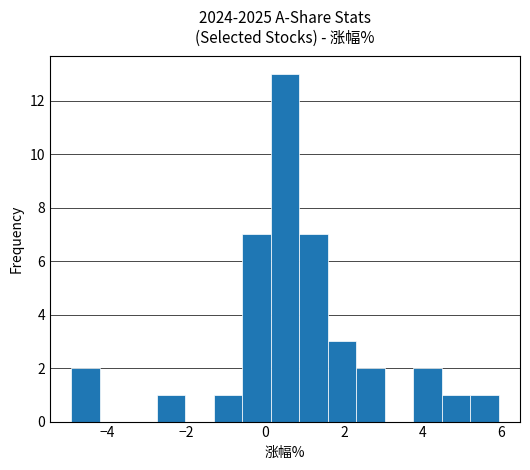

Read against the x-axis, roughly where is the centre of the tallest bar?

0.6